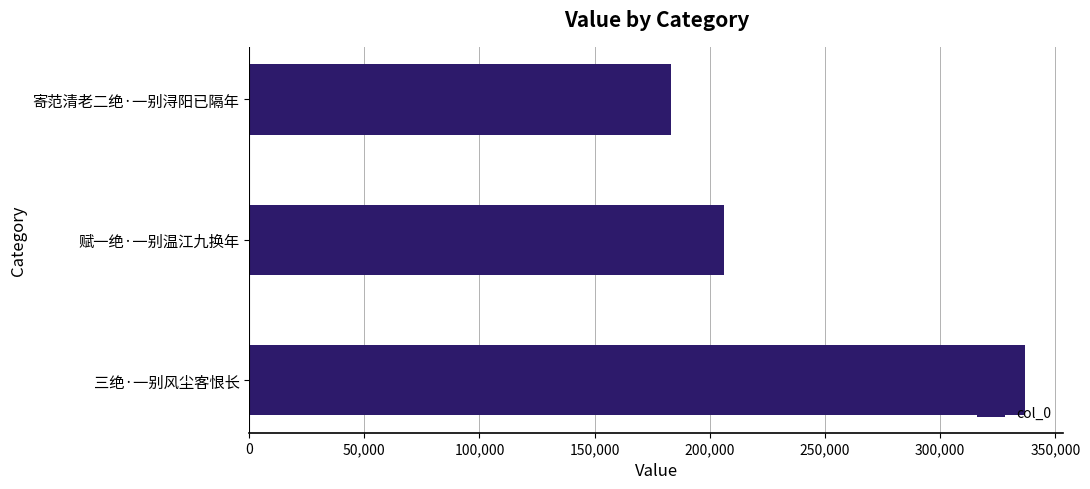

Read the value at 赋一绝·一别温江九换年.

206330